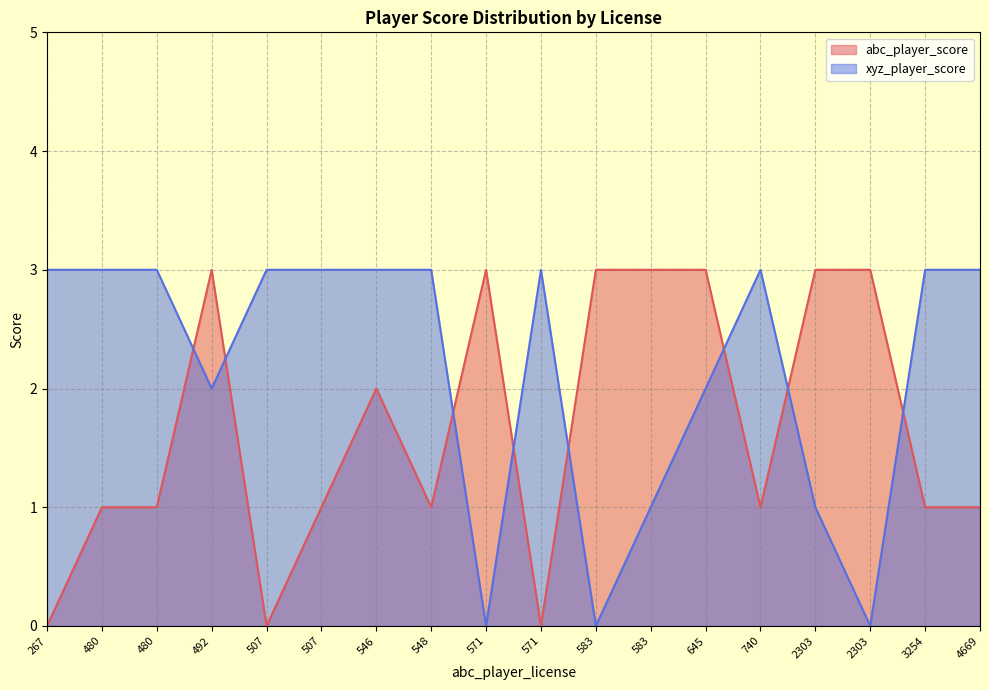

Reading right to left, list all the values displayed in this chart.

abc_player_score: 1	1	3	3	1	3	3	3	0	3	1	2	1	0	3	1	1	0
xyz_player_score: 3	3	0	1	3	2	1	0	3	0	3	3	3	3	2	3	3	3